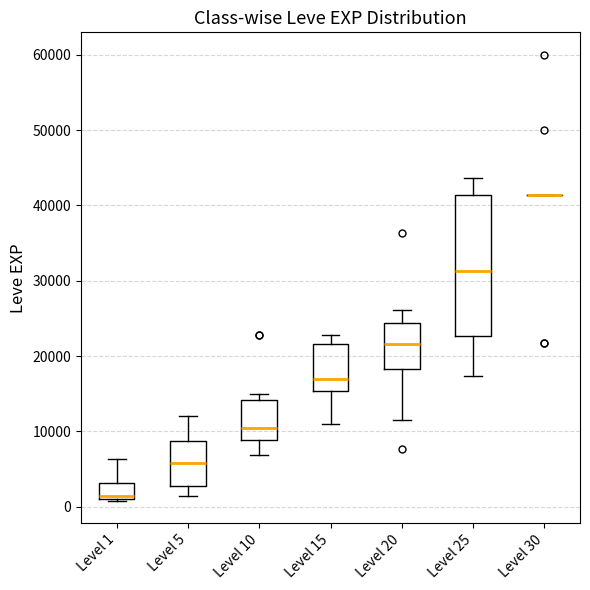

Reading left to right, transcribe this box plot: for each box, give where its median line is, the range the box spans, and where its two whiskers end, as read against the y-axis. The values are not printed on the chart, so give them approximately, as read against the axis.

Level 1: median 1000 (just above the box's lower edge), box 1000 to 3000, whiskers 1000 to 6000
Level 5: median 6000, box 3000 to 9000, whiskers 1000 to 12000
Level 10: median 11000, box 9000 to 14000, whiskers 7000 to 15000
Level 15: median 17000, box 15000 to 22000, whiskers 11000 to 23000
Level 20: median 22000, box 18000 to 24000, whiskers 12000 to 26000
Level 25: median 31000, box 23000 to 41000, whiskers 17000 to 44000
Level 30: box collapsed to a line at 41000, whiskers 41000 to 41000